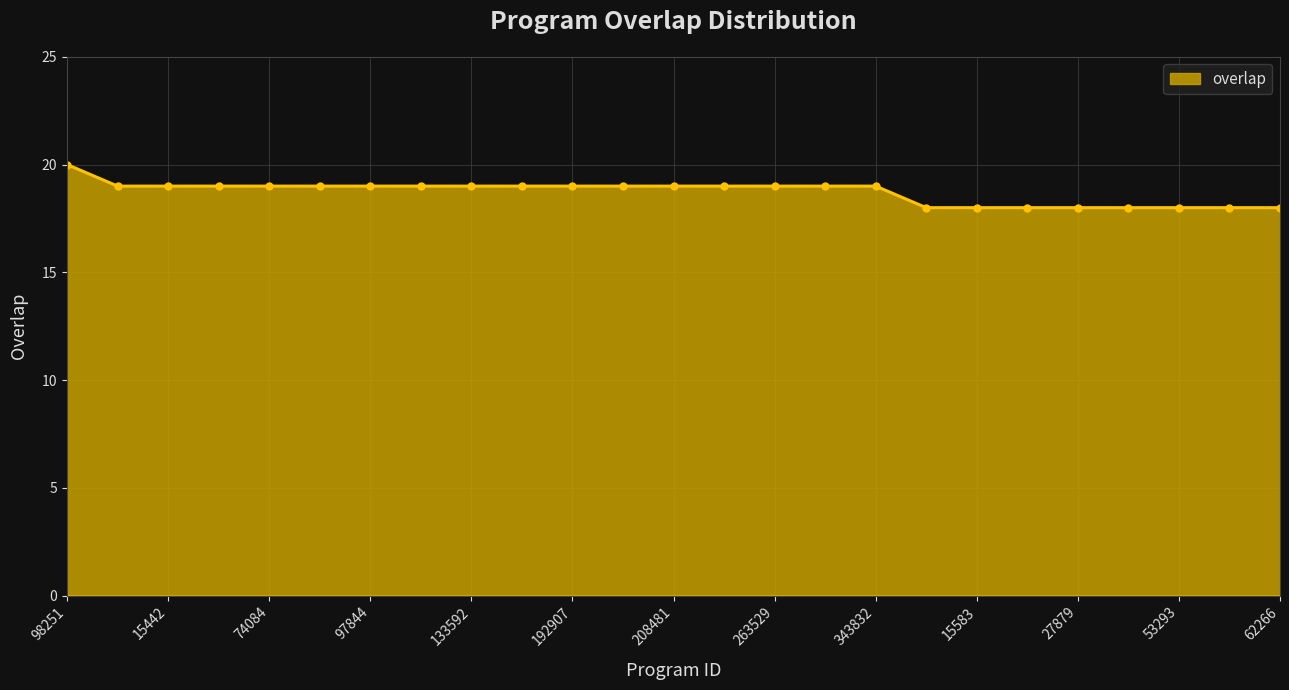

How many values are between 18 and 19?

24